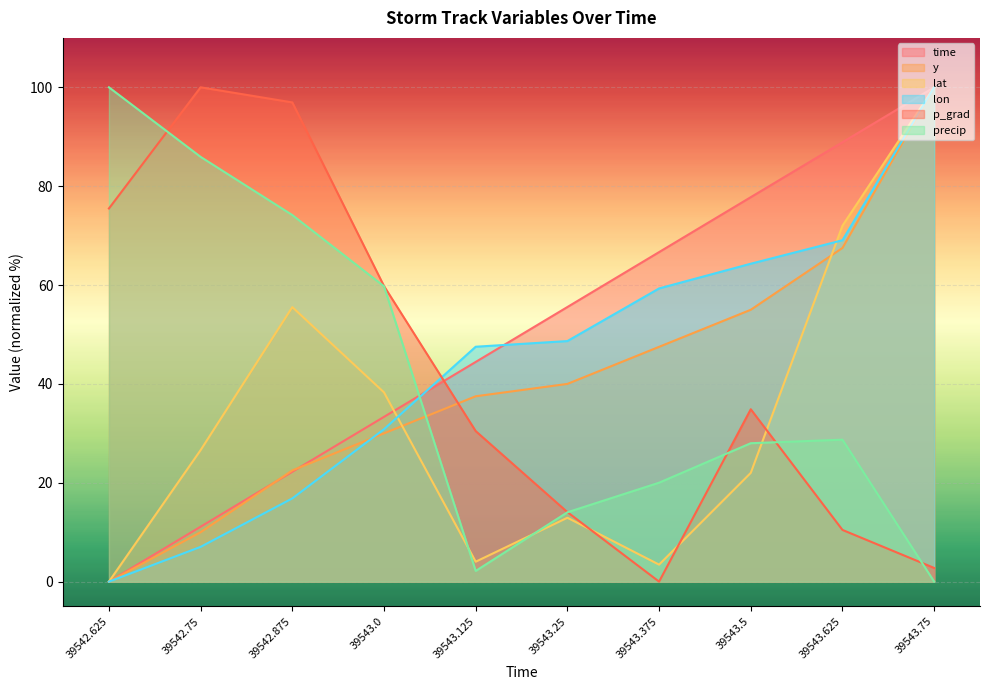

Does the chart display data point markers on the line(s)?

No